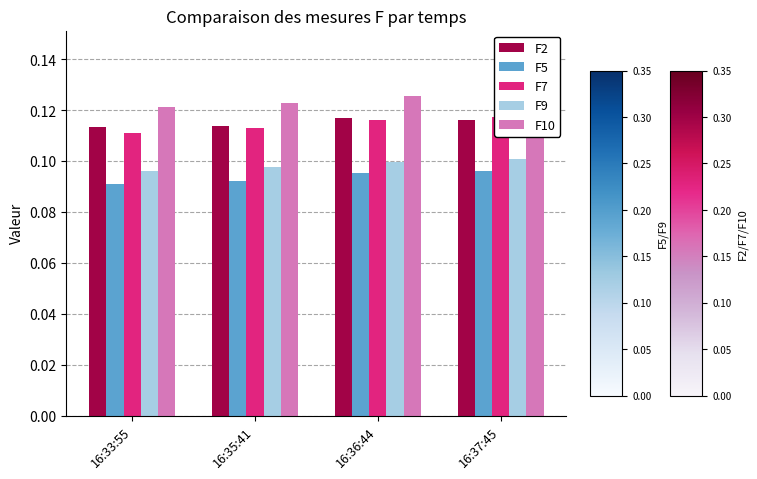

Reading left to right, list all the values displayed in this chart.

F2: 0.1	0.1	0.1	0.1
F5: 0.1	0.1	0.1	0.1
F7: 0.1	0.1	0.1	0.1
F9: 0.1	0.1	0.1	0.1
F10: 0.1	0.1	0.1	0.1